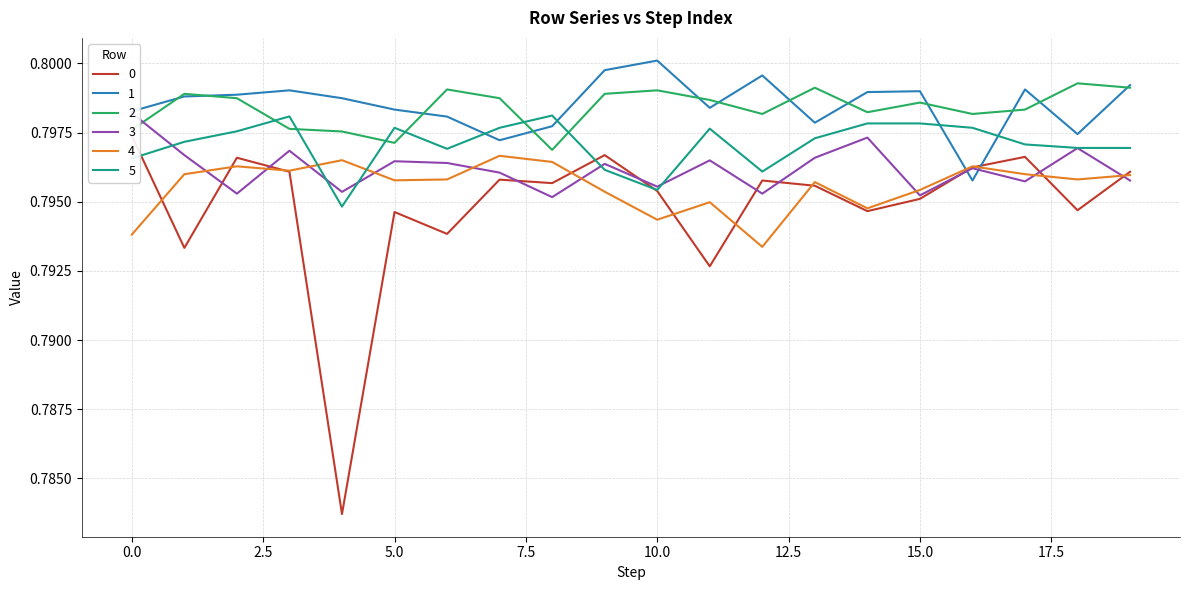

How many times do 4 and 5 cross each other?

2